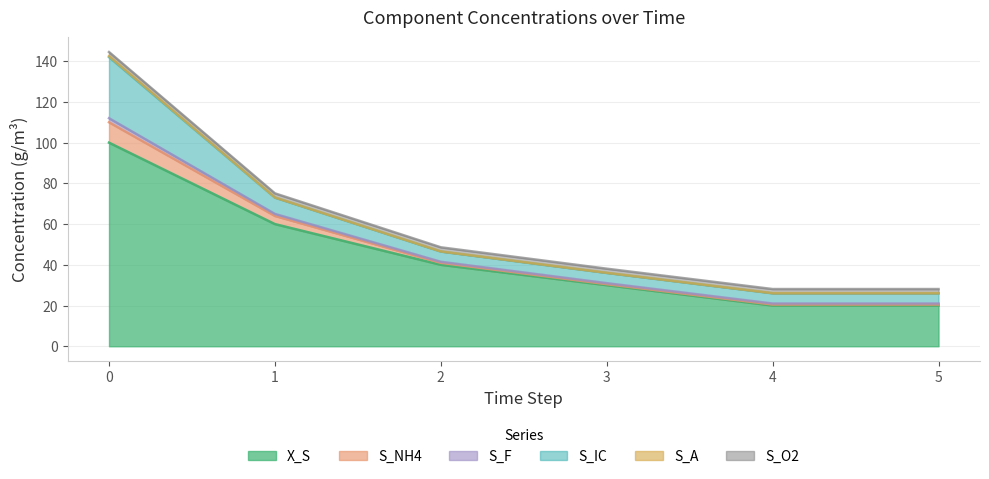

True or false: S_F has more than 0 interior local peaks.

False